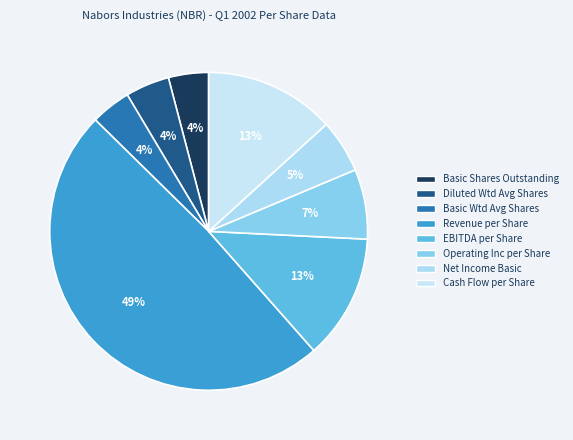

How many segments does this pie chart have?

8